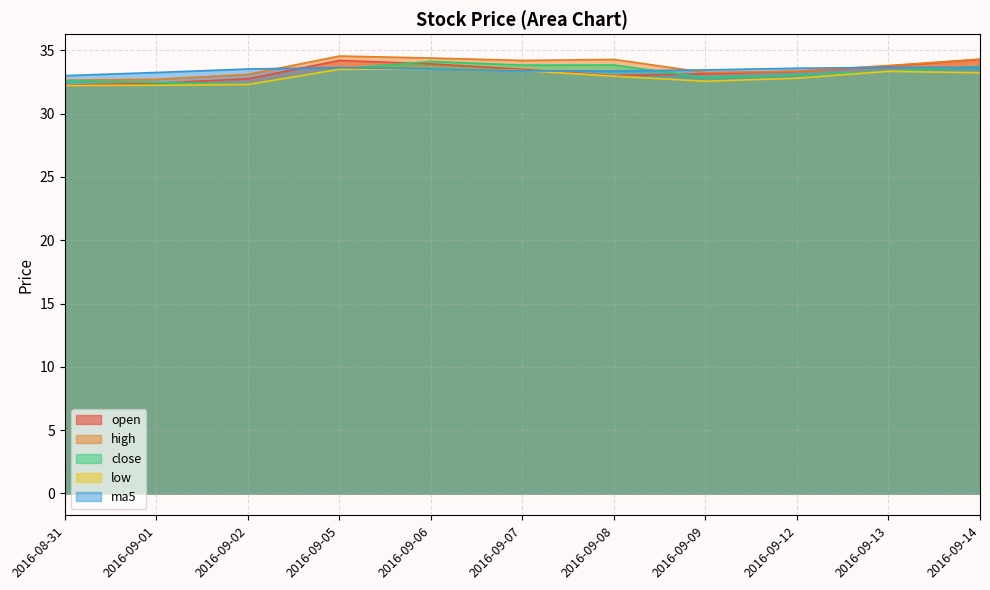

List the labels in order of ma5 value, largest first.

2016-09-13, 2016-09-14, 2016-09-05, 2016-09-12, 2016-09-06, 2016-09-02, 2016-09-09, 2016-09-07, 2016-09-08, 2016-09-01, 2016-08-31